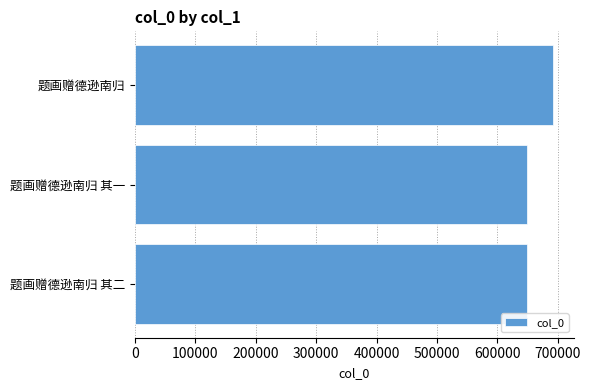

What is the difference between the maximum and minimum values?

42972